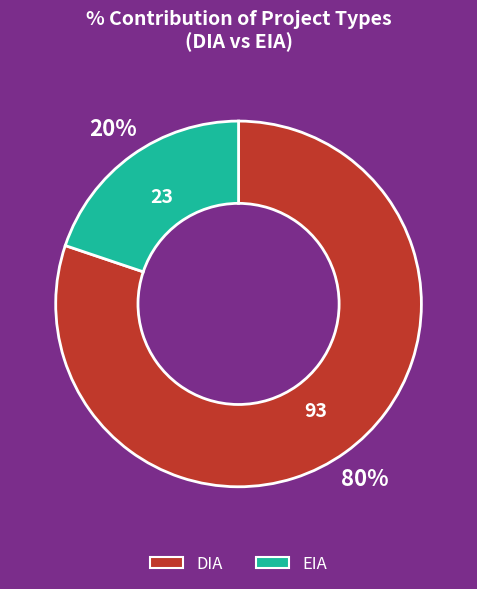

Combined, do EIA and DIA account for over 50%?

Yes